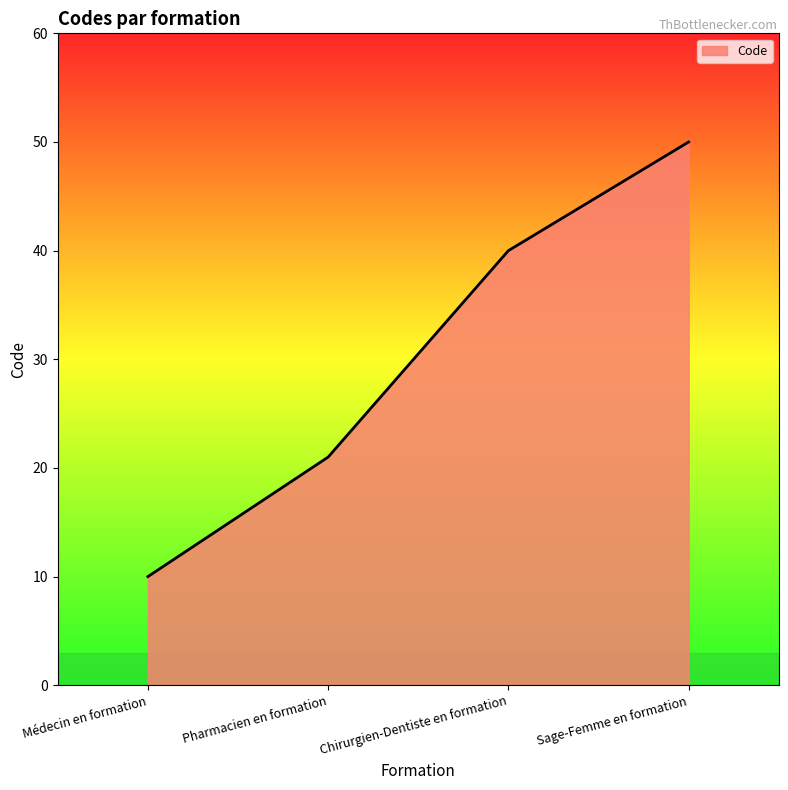

List the labels in order of value, largest first.

Sage-Femme en formation, Chirurgien-Dentiste en formation, Pharmacien en formation, Médecin en formation